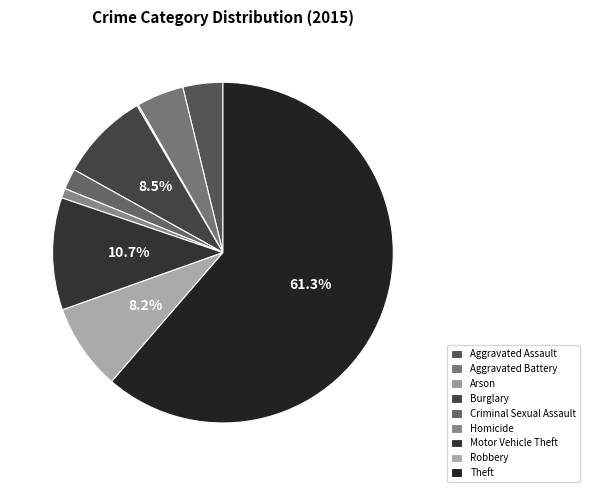

To the nearest percent, what percentage of the pie is Motor Vehicle Theft?

11%